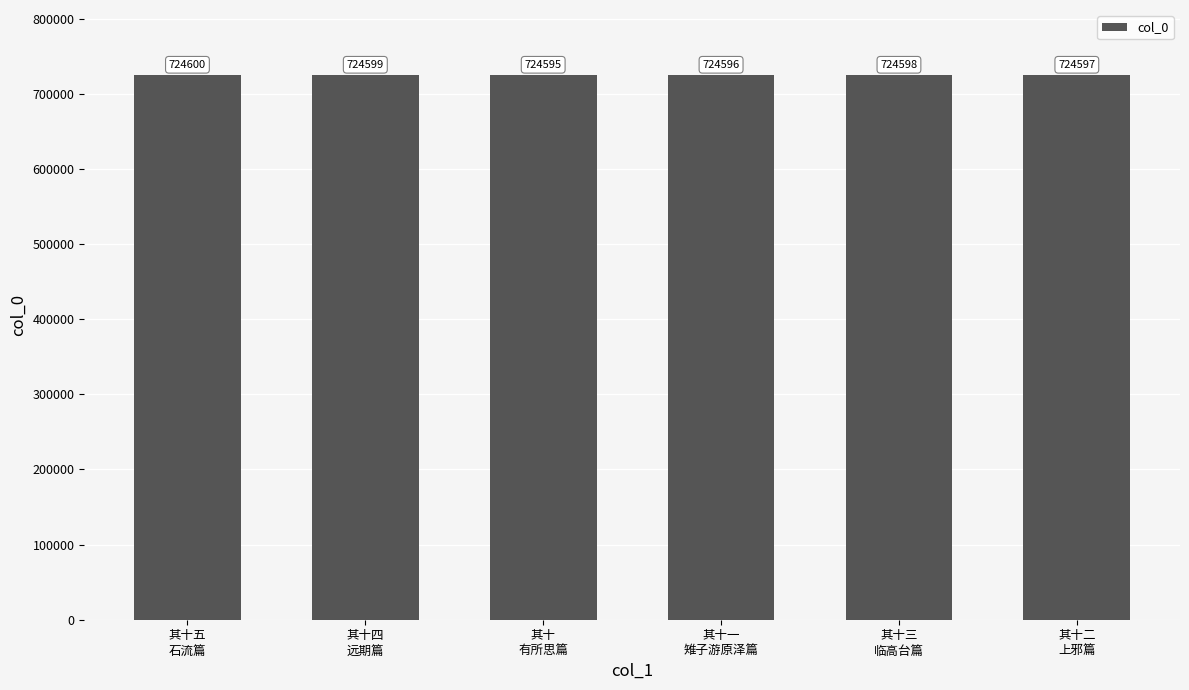

How many data points does each series have?

6